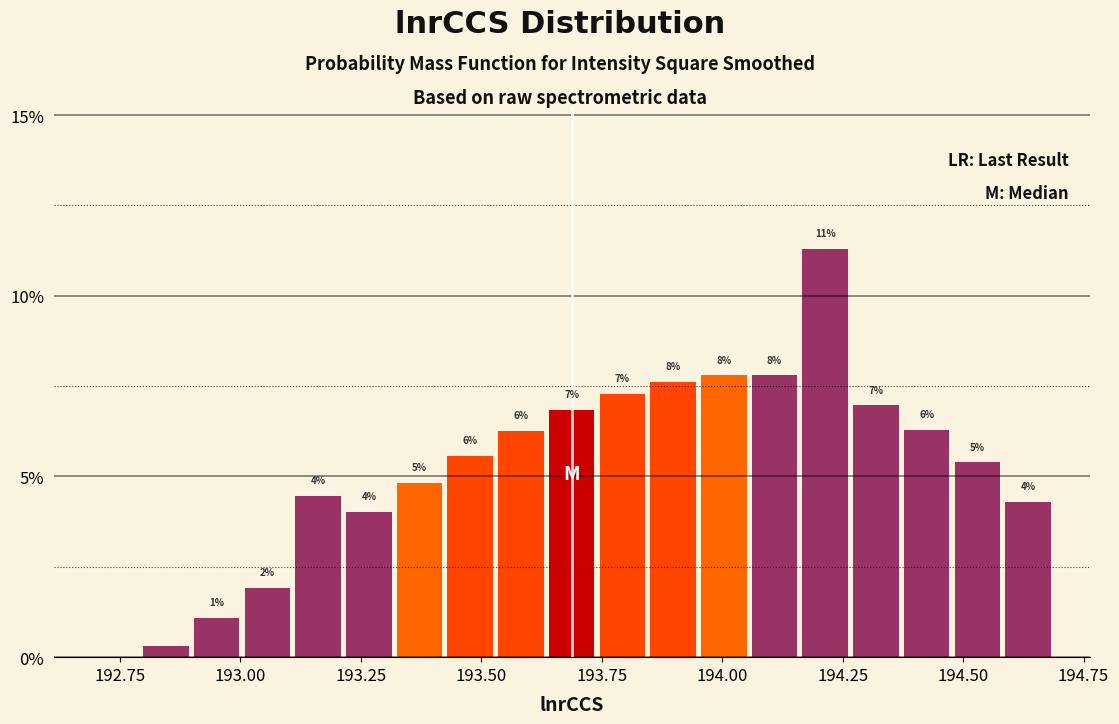

Around what value on the x-axis is the tallest bar? Give the approximate position of its centre, as read against the axis.

194.20